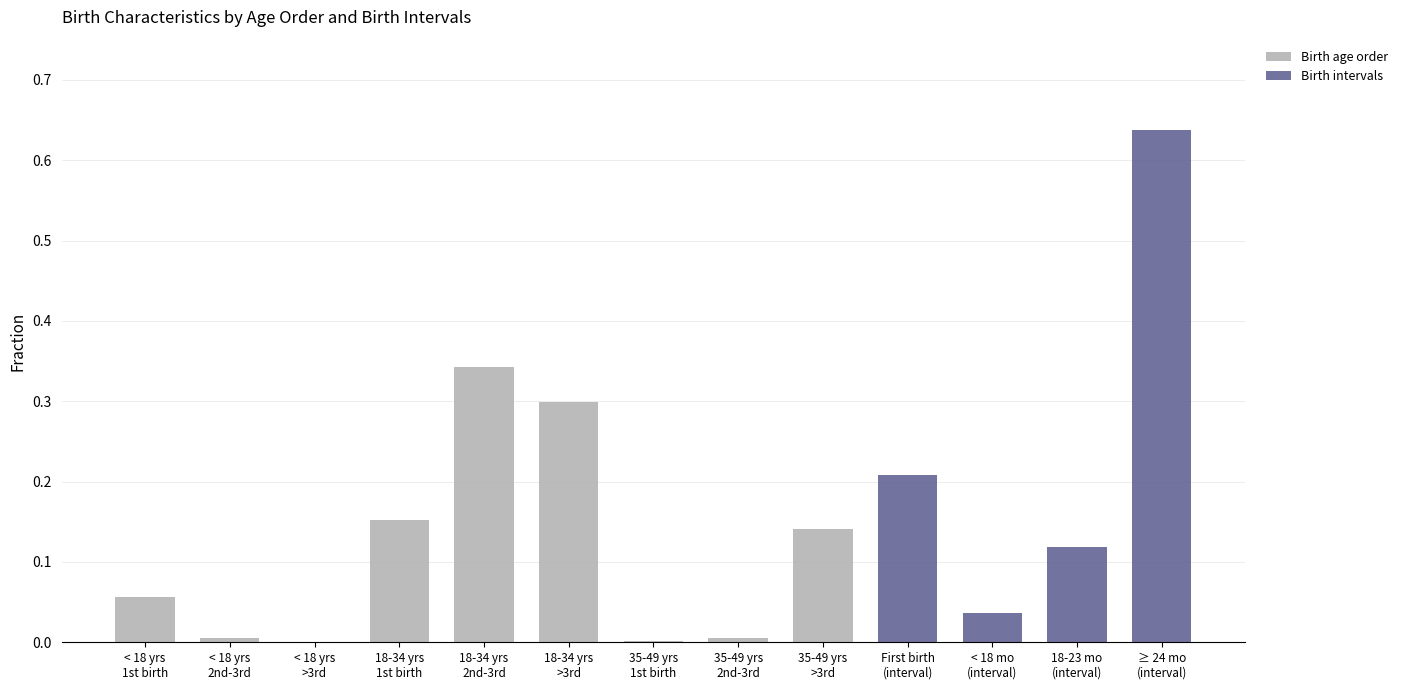

Which category has the lowest value across all series?

< 18 yrs >3rd